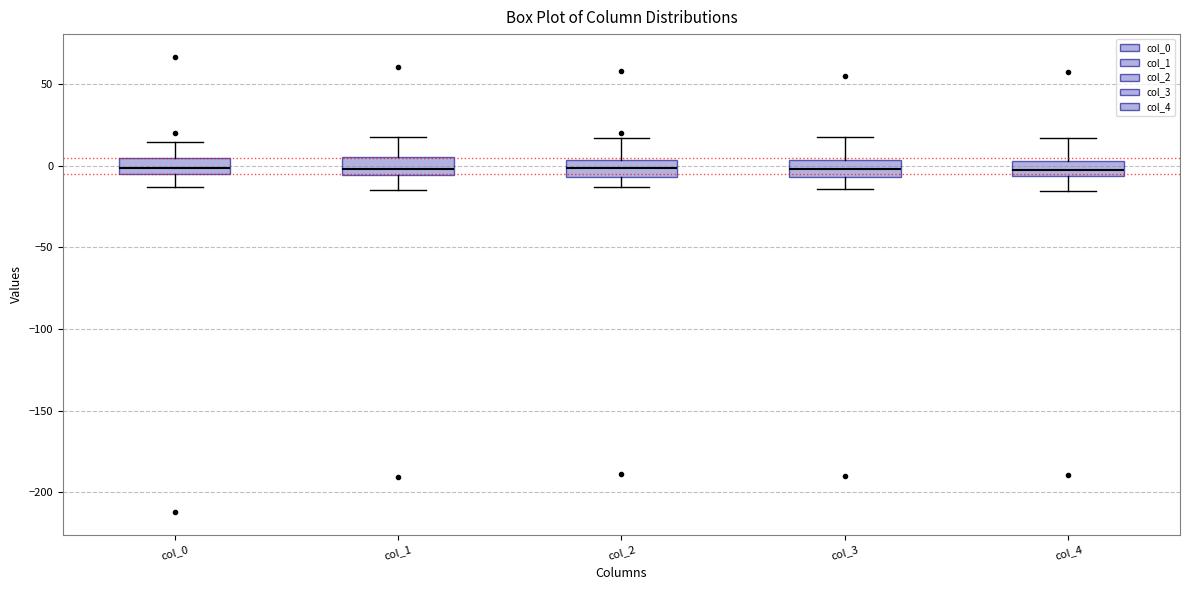

Reading left to right, read every box against the y-axis: the position of its median line, the range the box covers, and the ends of its whiskers. The values are not printed on the chart, so give them approximately, as read against the axis.

col_0: median 0, box -5 to 5, whiskers -15 to 15
col_1: median 0, box -5 to 5, whiskers -15 to 20
col_2: median 0, box -5 to 5, whiskers -15 to 15
col_3: median 0, box -5 to 5, whiskers -15 to 20
col_4: median -5 (inside the box), box -5 to 5, whiskers -15 to 15